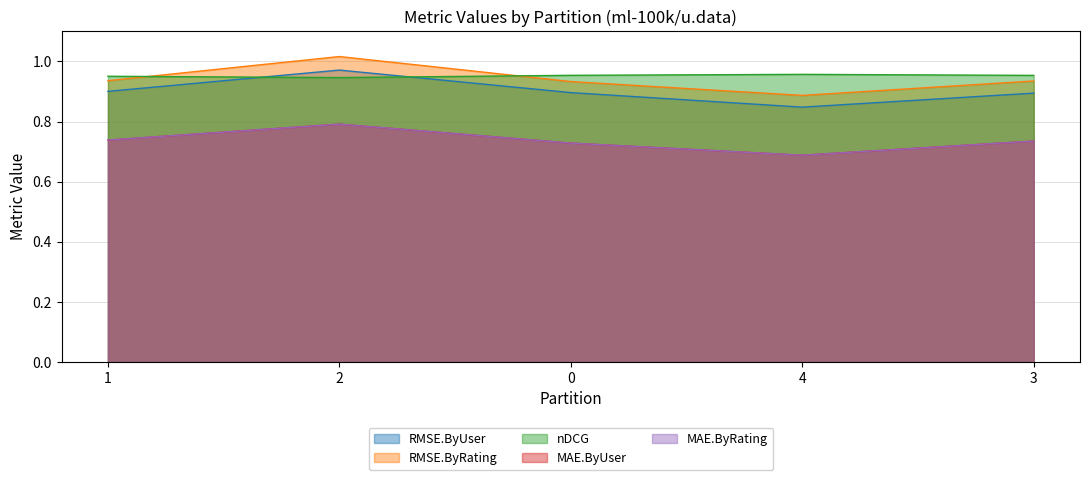

Between 1 and 0, which is larger?

1